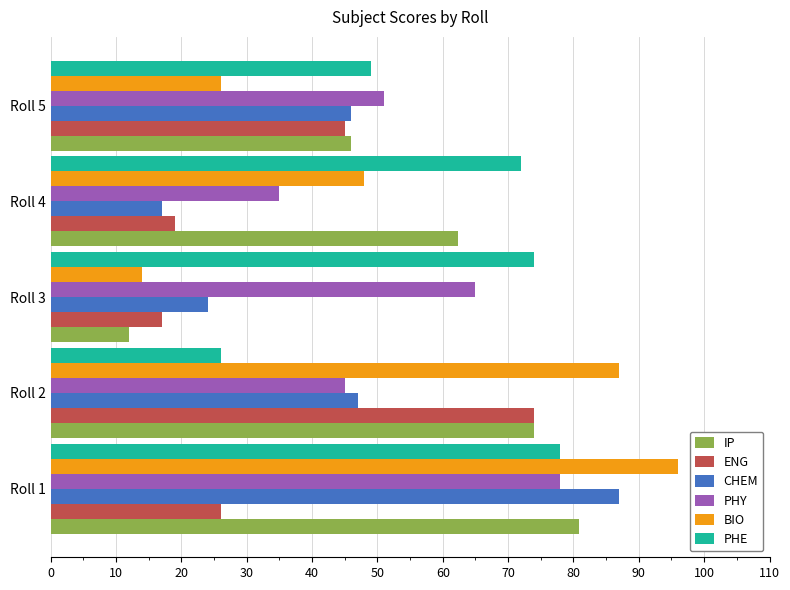

What is the difference between the maximum and minimum values in the BIO series?

82.0